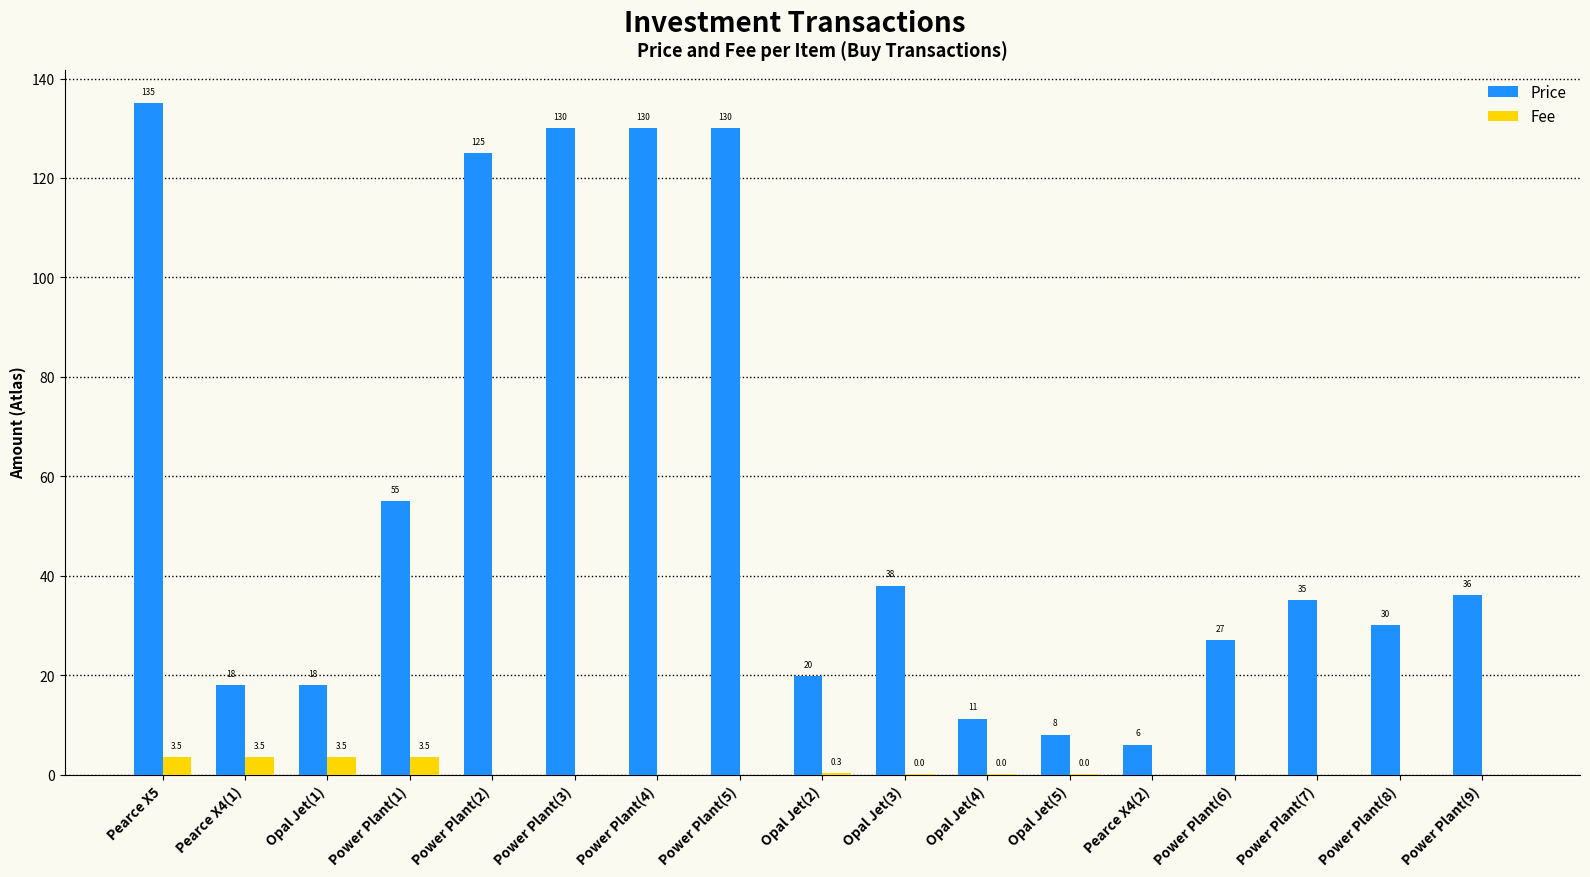

Count the number of data series in this chart.

2